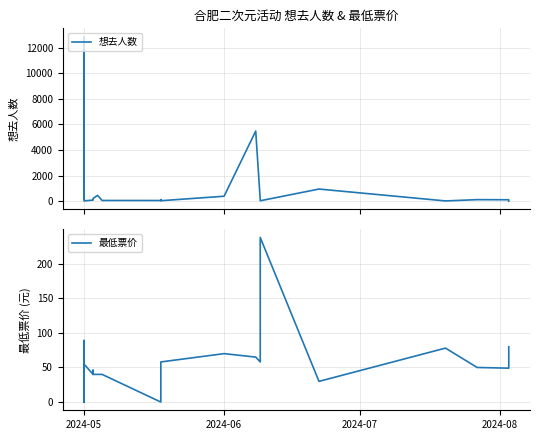

What is the sum of all 最低票价 values?

1220.8